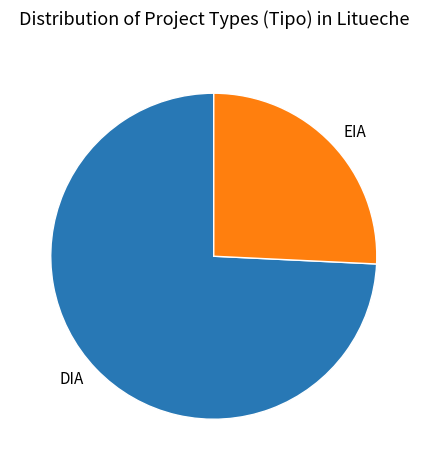

Is there a majority slice in this chart?

Yes